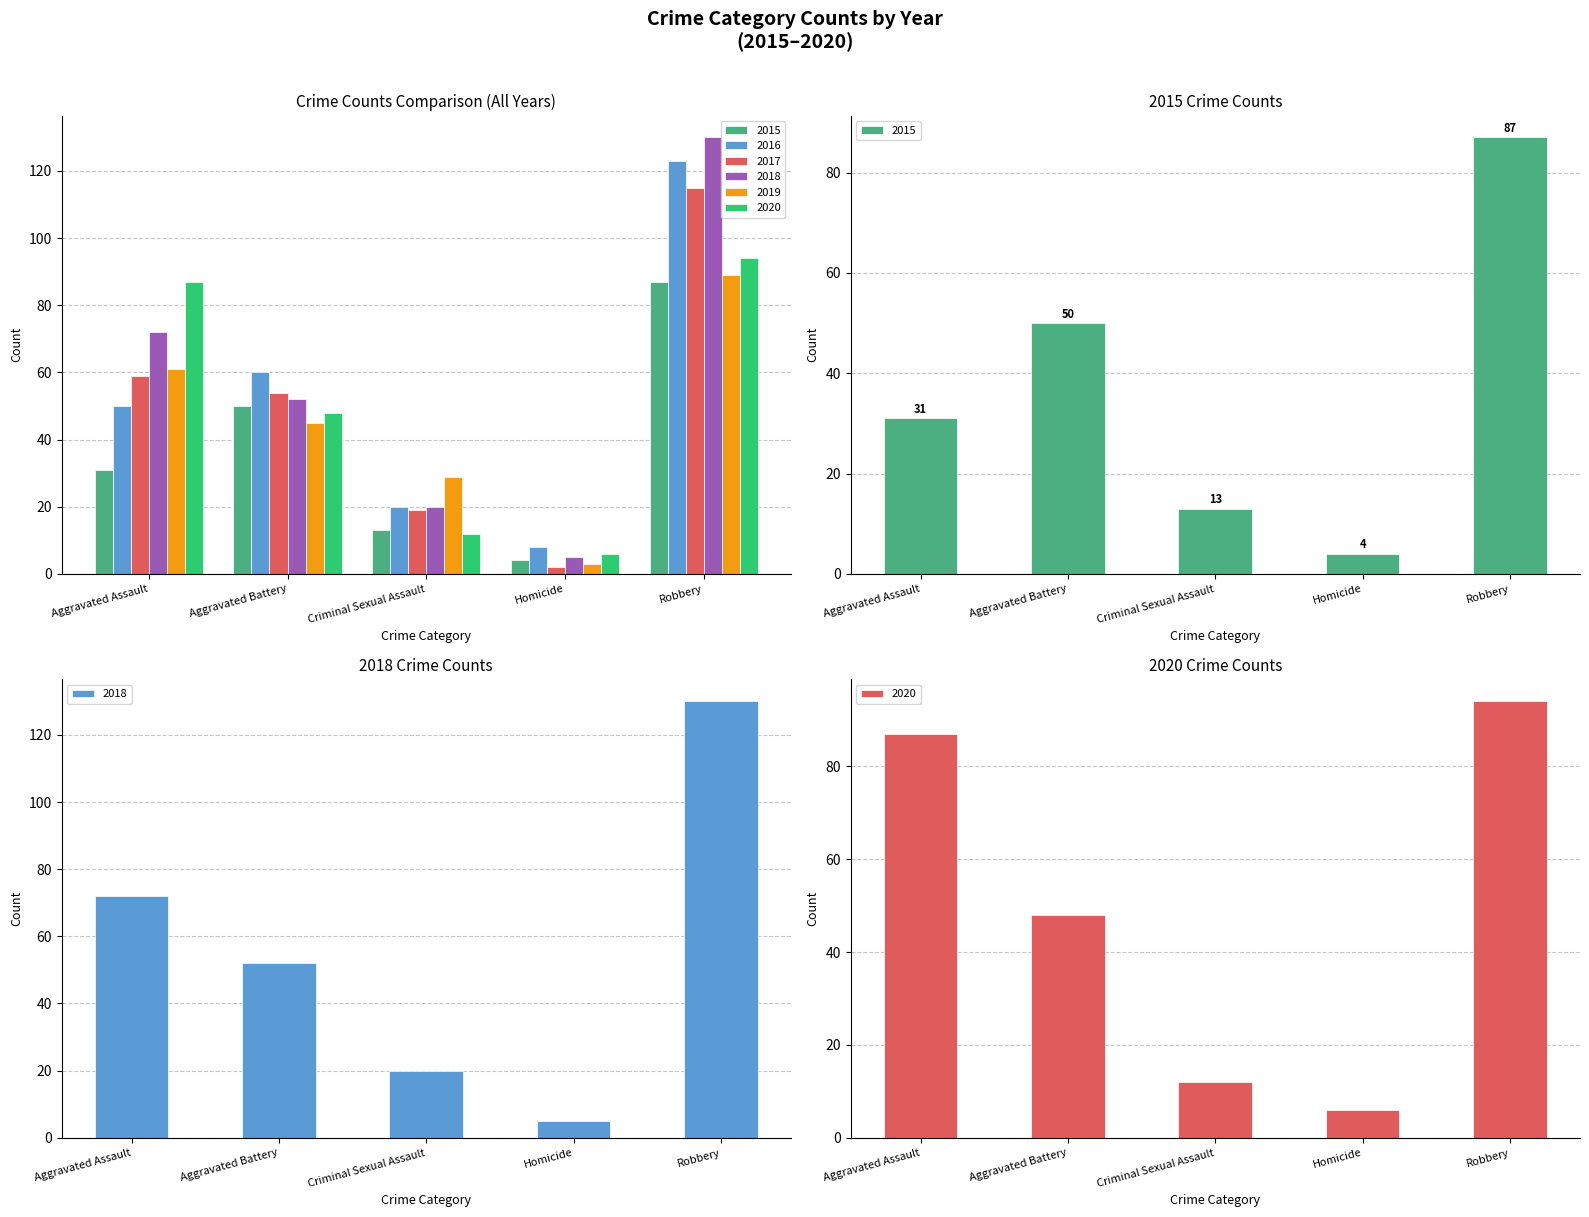

Between Aggravated Battery and Criminal Sexual Assault, which is larger?

Aggravated Battery